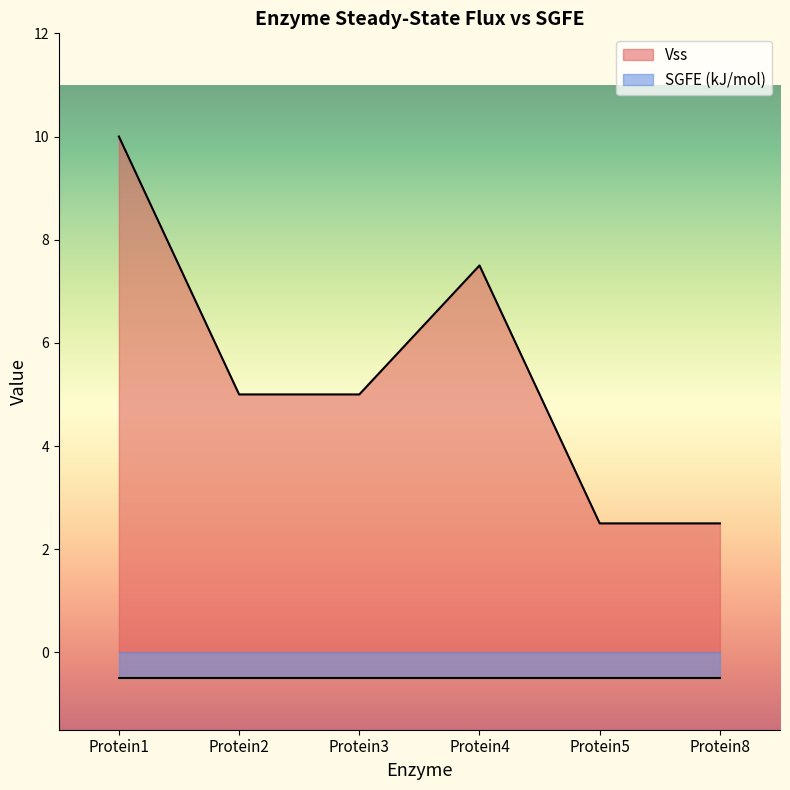

How many categories are shown in the chart?

6